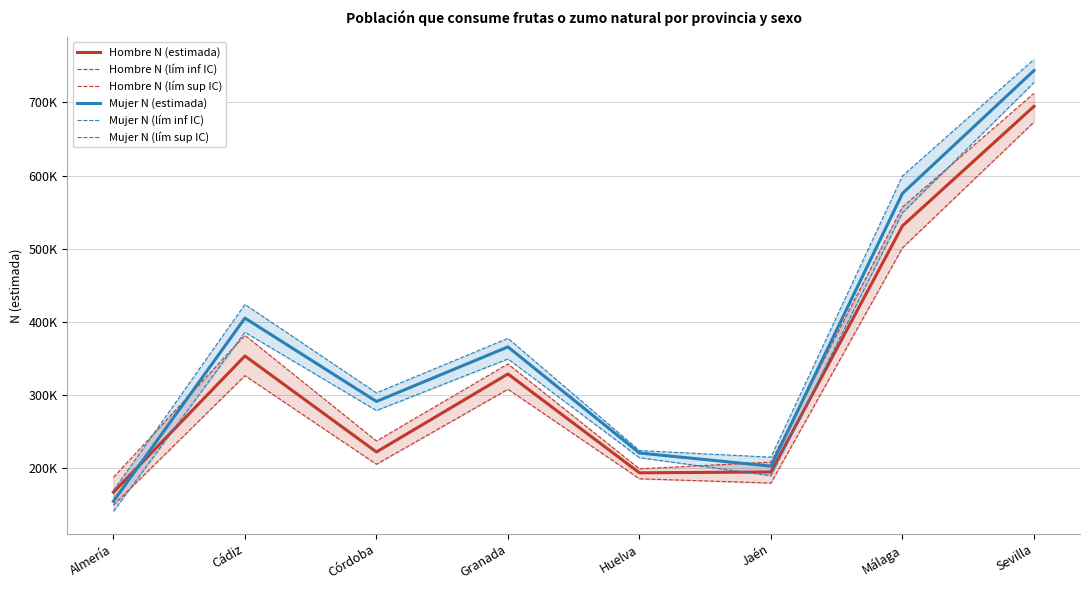

Where is Hombre N (lím sup IC) nearest to the value 449790?

Cádiz